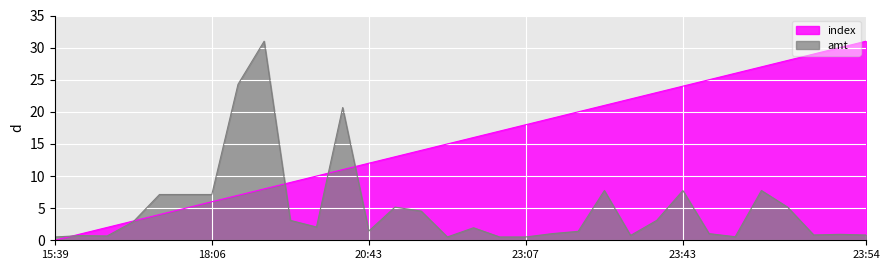

Where do amt_scaled and index first cross each other?

15:39 and 16:10